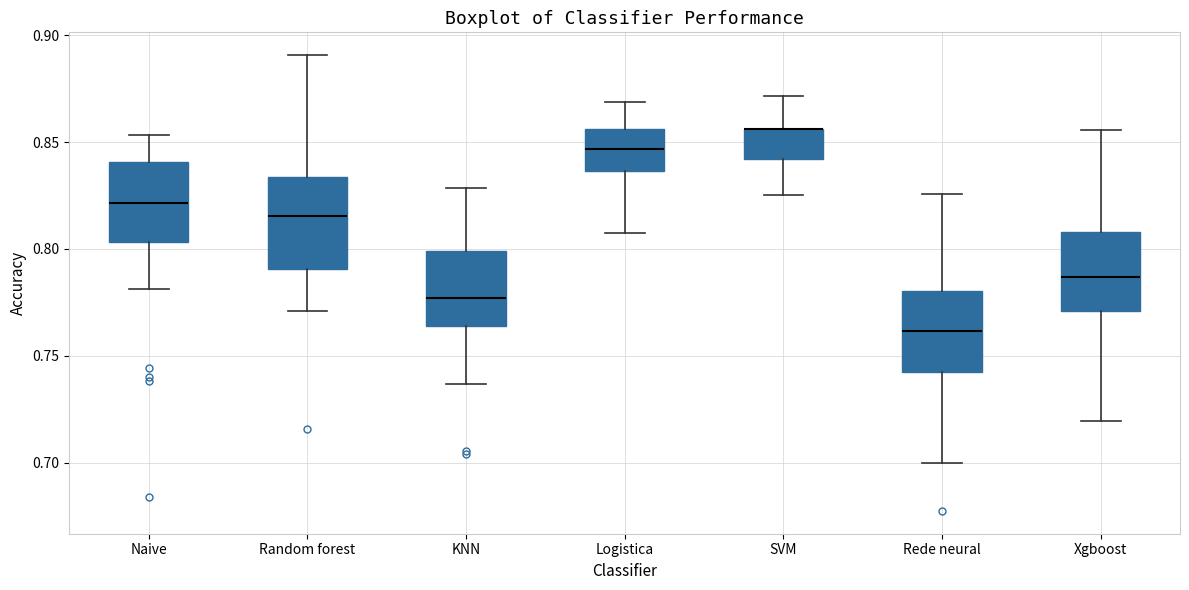

Reading left to right, read every box against the y-axis: the position of its median line, the range the box covers, and the ends of its whiskers. The values are not printed on the chart, so give them approximately, as read against the axis.

Naive: median 0.820, box 0.805 to 0.840, whiskers 0.780 to 0.855
Random forest: median 0.815, box 0.790 to 0.835, whiskers 0.770 to 0.890
KNN: median 0.775, box 0.765 to 0.800, whiskers 0.735 to 0.830
Logistica: median 0.845, box 0.835 to 0.855, whiskers 0.805 to 0.870
SVM: median 0.855 (drawn on the box's upper edge), box 0.840 to 0.855, whiskers 0.825 to 0.870
Rede neural: median 0.760, box 0.745 to 0.780, whiskers 0.700 to 0.825
Xgboost: median 0.785, box 0.770 to 0.810, whiskers 0.720 to 0.855